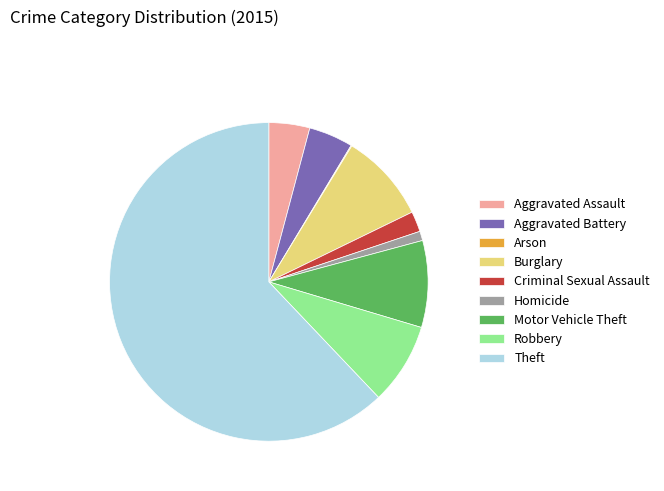

Do Burglary and Aggravated Assault together represent more than half of the pie?

No